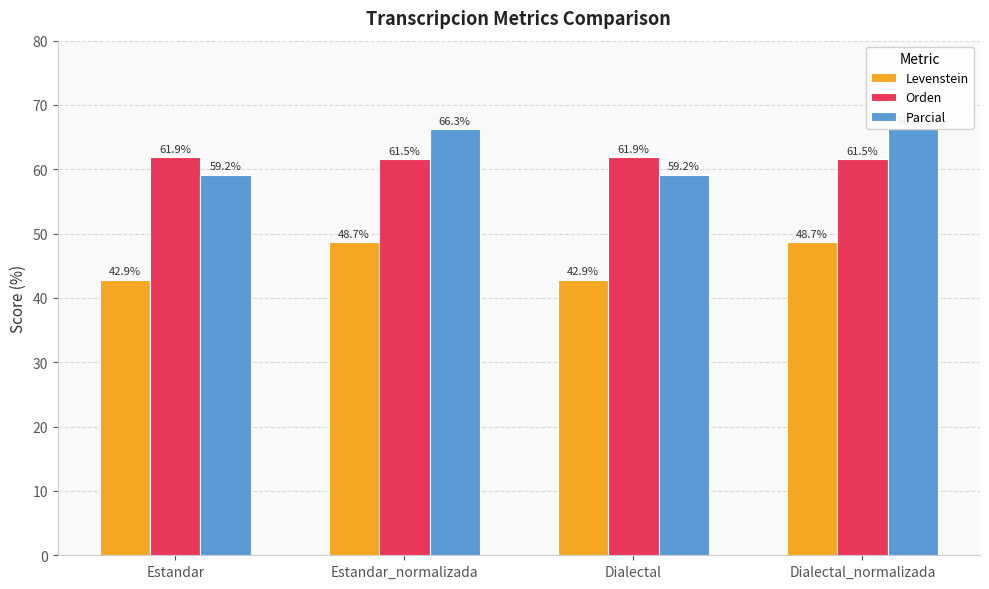

What is the label of the 4th bar from the left?

Dialectal_normalizada